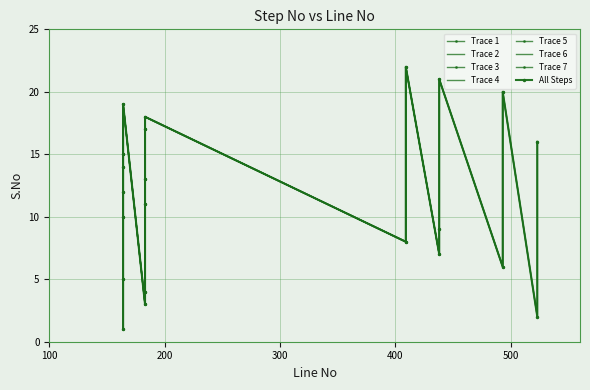

The value at 164 is 5. True or false?

True